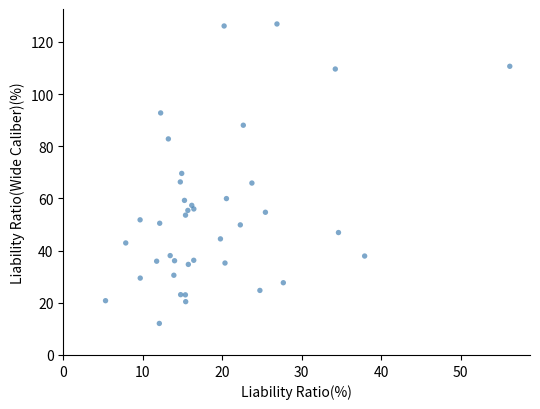

What is the range of Y values (max minus min)?

114.8